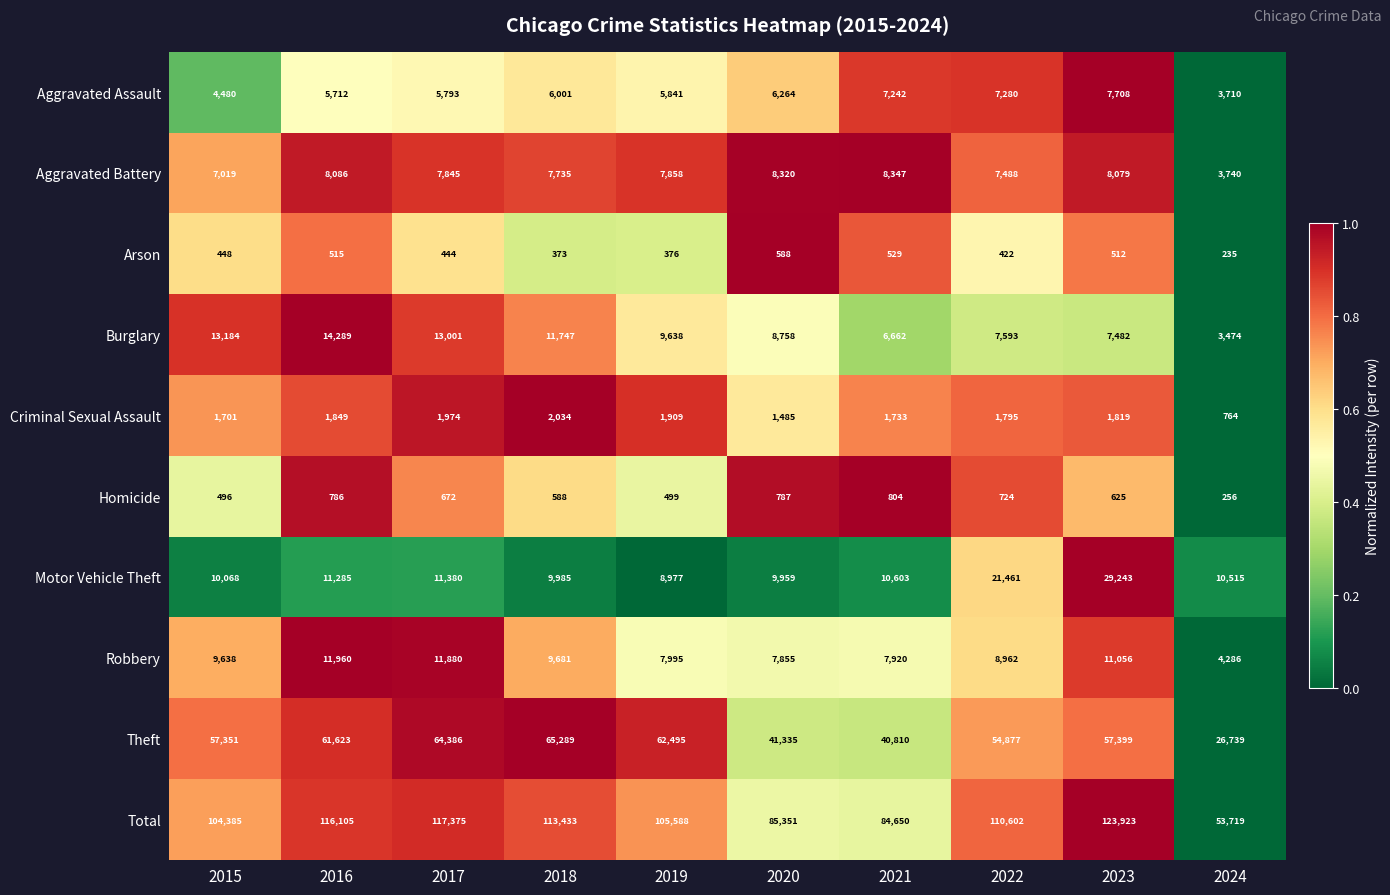

At 2018, list the series in order from largest to smallest.

Total, Theft, Burglary, Motor Vehicle Theft, Robbery, Aggravated Battery, Aggravated Assault, Criminal Sexual Assault, Homicide, Arson